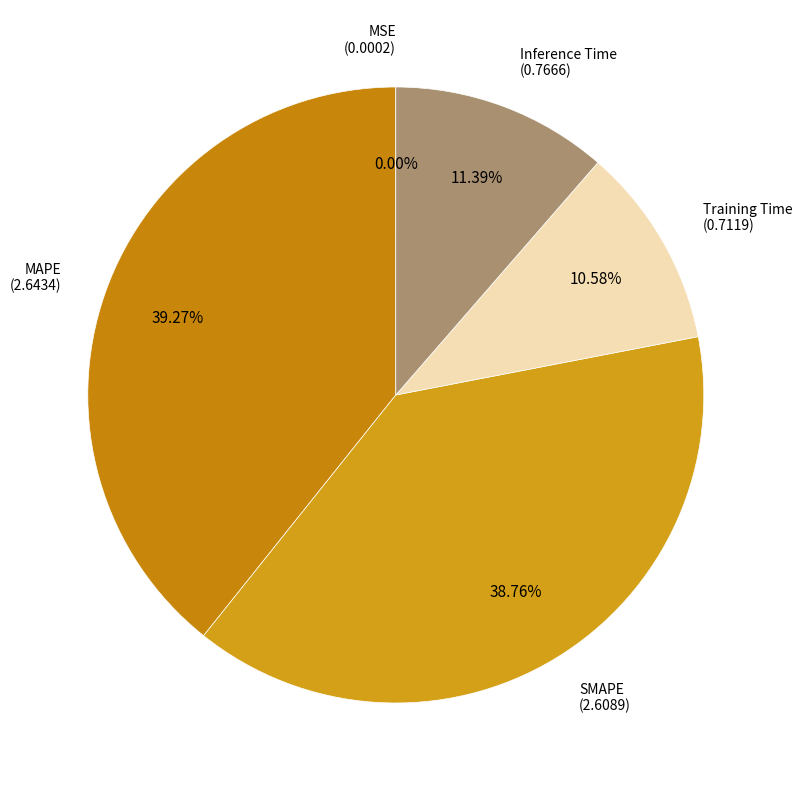

To the nearest percent, what is the average slice percentage?

20%